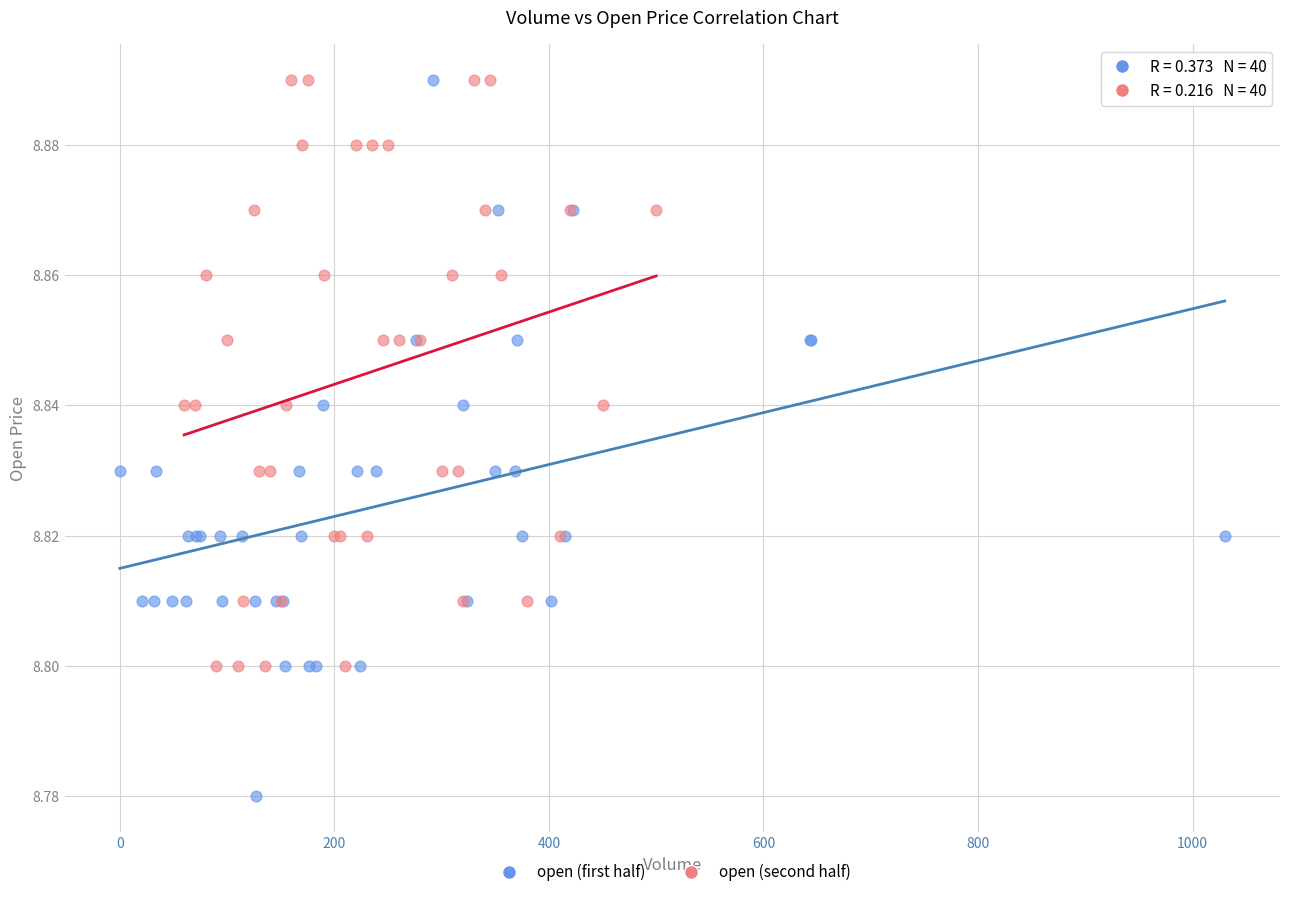

Which series reaches the minimum Y coordinate?

open (first half)